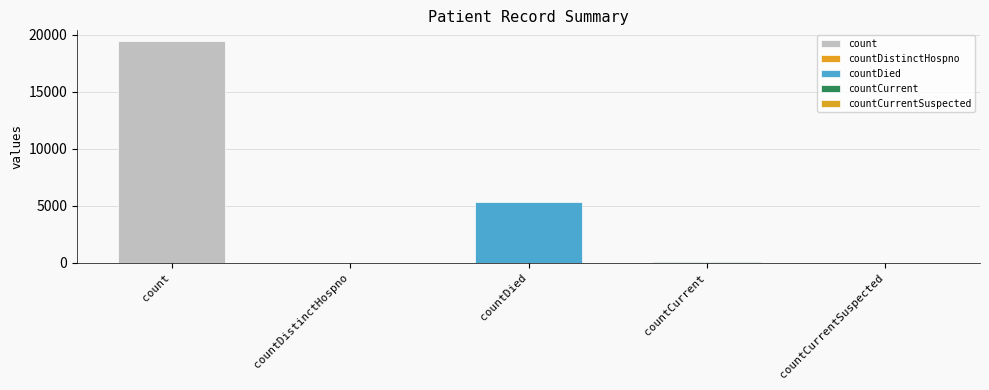

The chart shows a value of 60 at countCurrent. True or false?

True